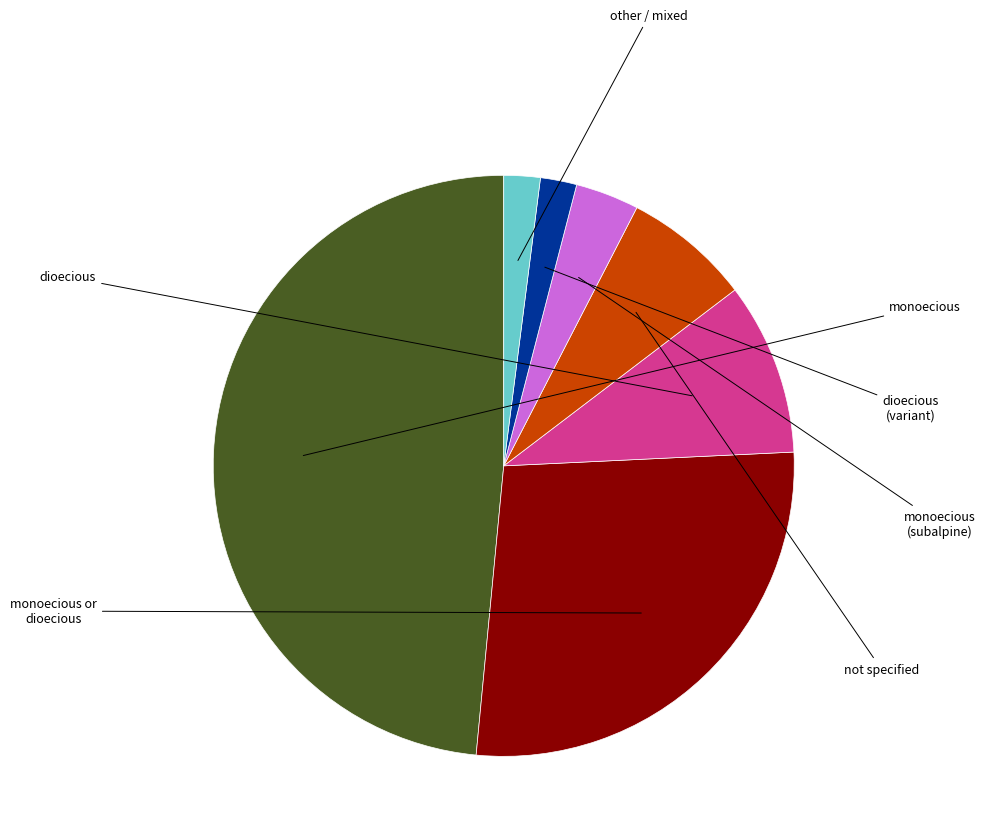

Does any single category account for the majority?

No